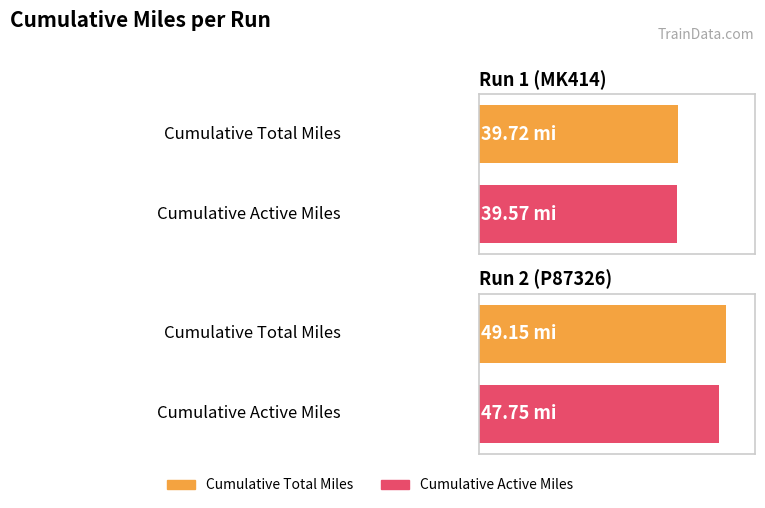

What is the approximate value of Cumulative Active Miles at Run 1 (MK414)?

39.6